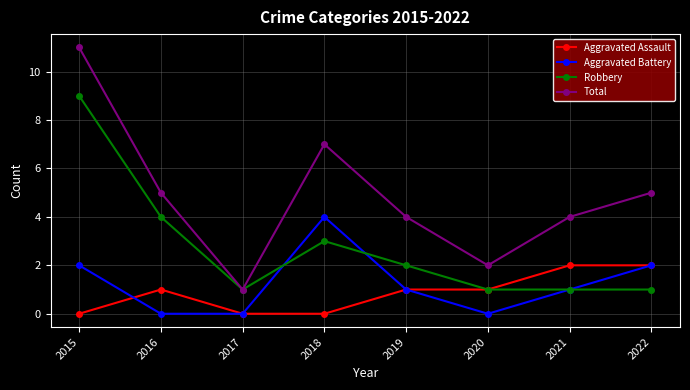

Reading left to right, extract all data points from this chart.

Aggravated Assault: 0	1	0	0	1	1	2	2
Aggravated Battery: 2	0	0	4	1	0	1	2
Robbery: 9	4	1	3	2	1	1	1
Total: 11	5	1	7	4	2	4	5